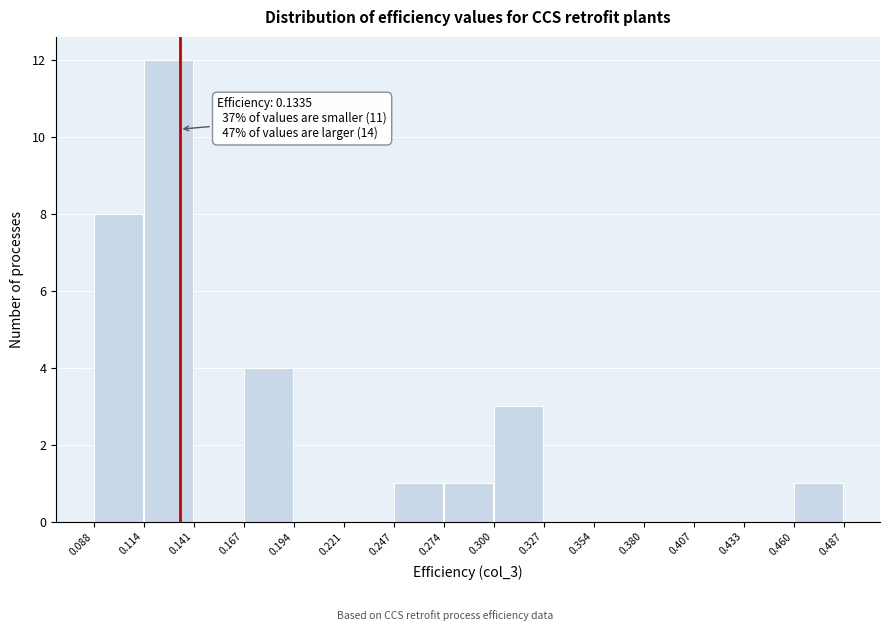

Over which range of the x-axis is the bar tallest?

0.114 to 0.141